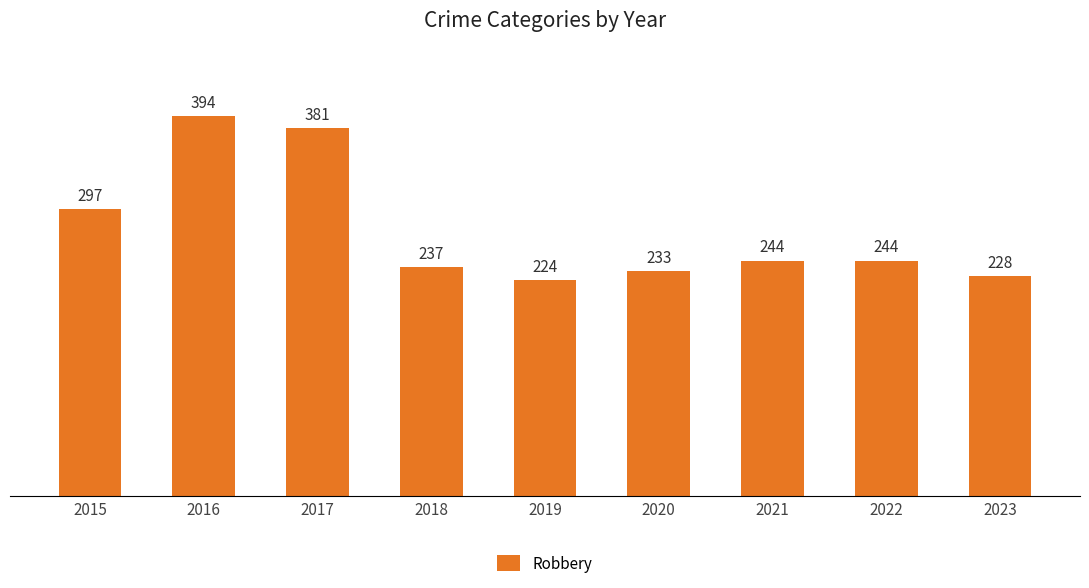

What is the change in value from 2016 to 2020?

-161